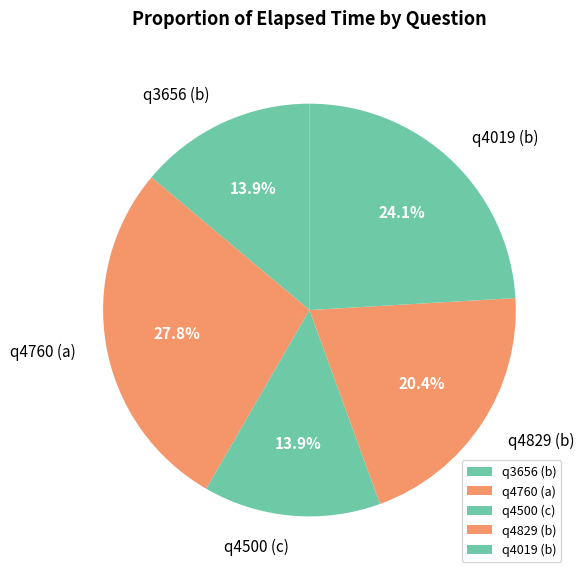

Count the number of slices in the pie.

5